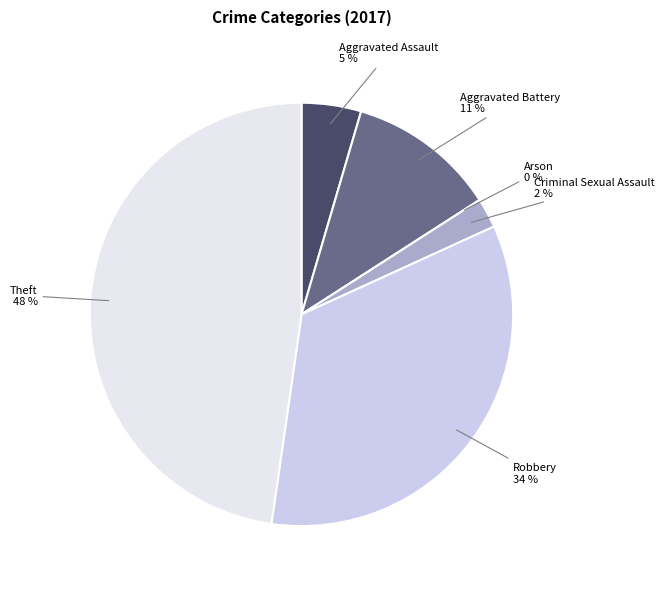

Count the number of slices in the pie.

6